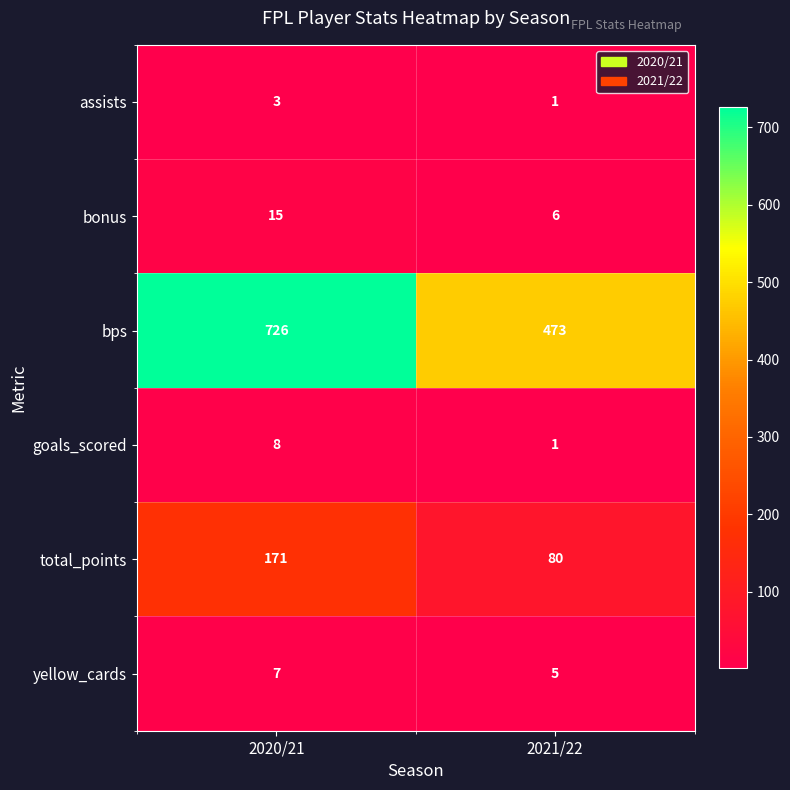

Where is bps nearest to the value 599?

2021/22